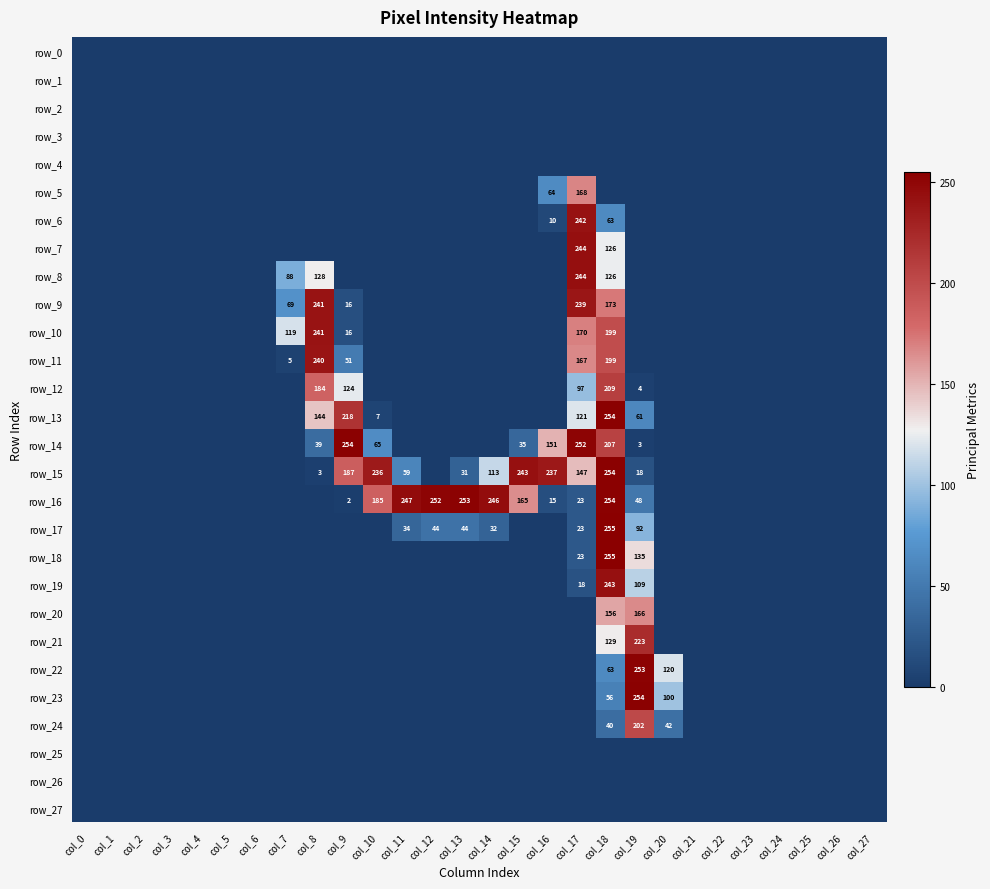

At how many categories does at least one series exceed 70?

14